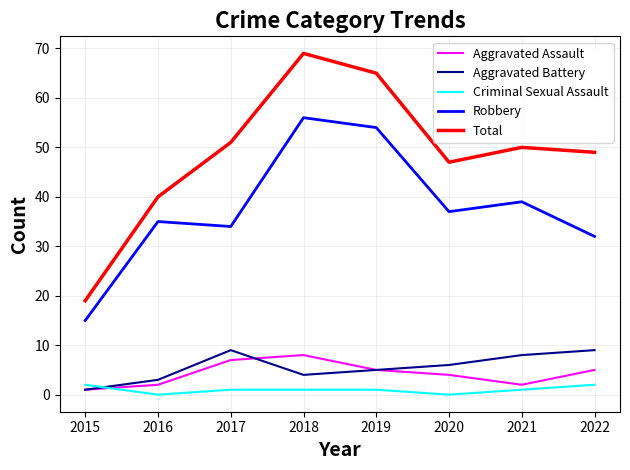

Which category has the lowest value in the Robbery series?

2015